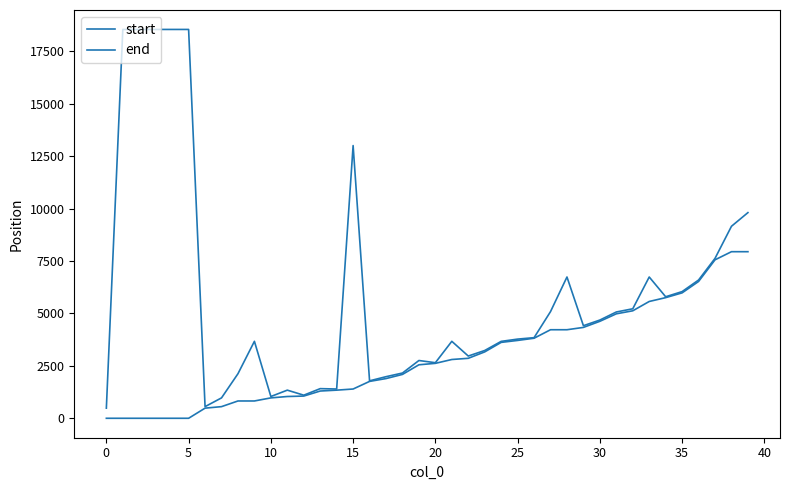

At which label is start closest to 3970?

26